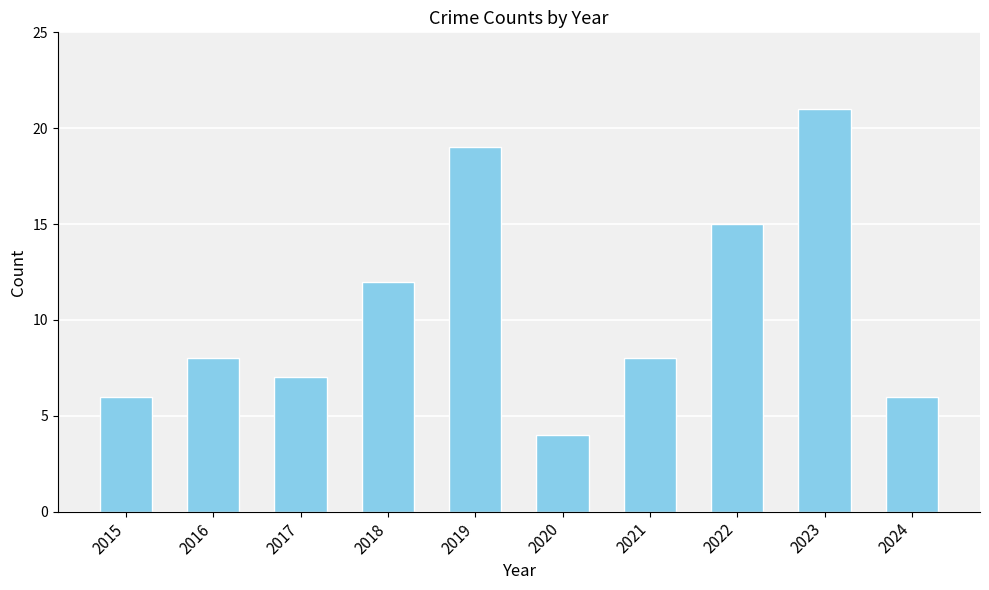

What is the smallest value displayed?

4